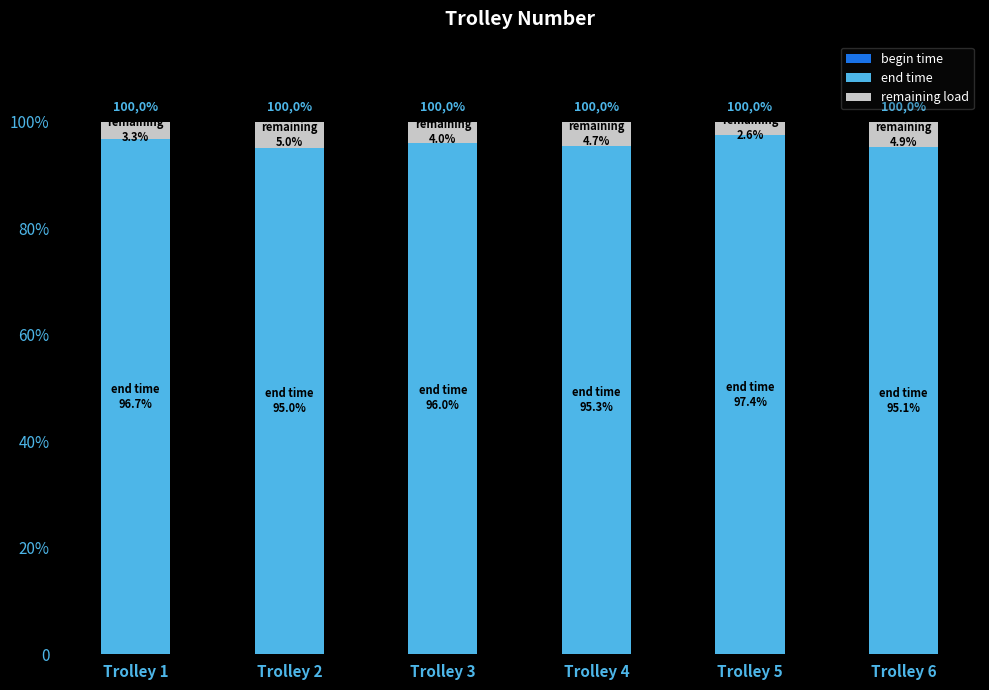

Are the bars grouped side by side (vs. stacked)?

No